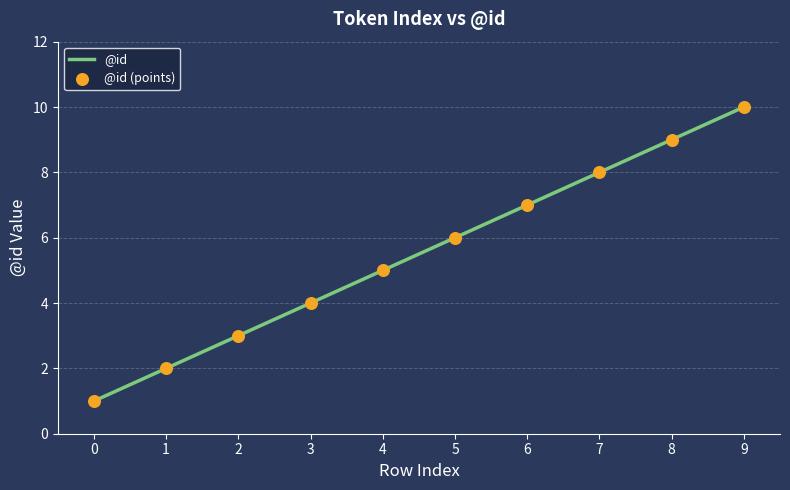

What is the change in value from 3 to 9?

+6